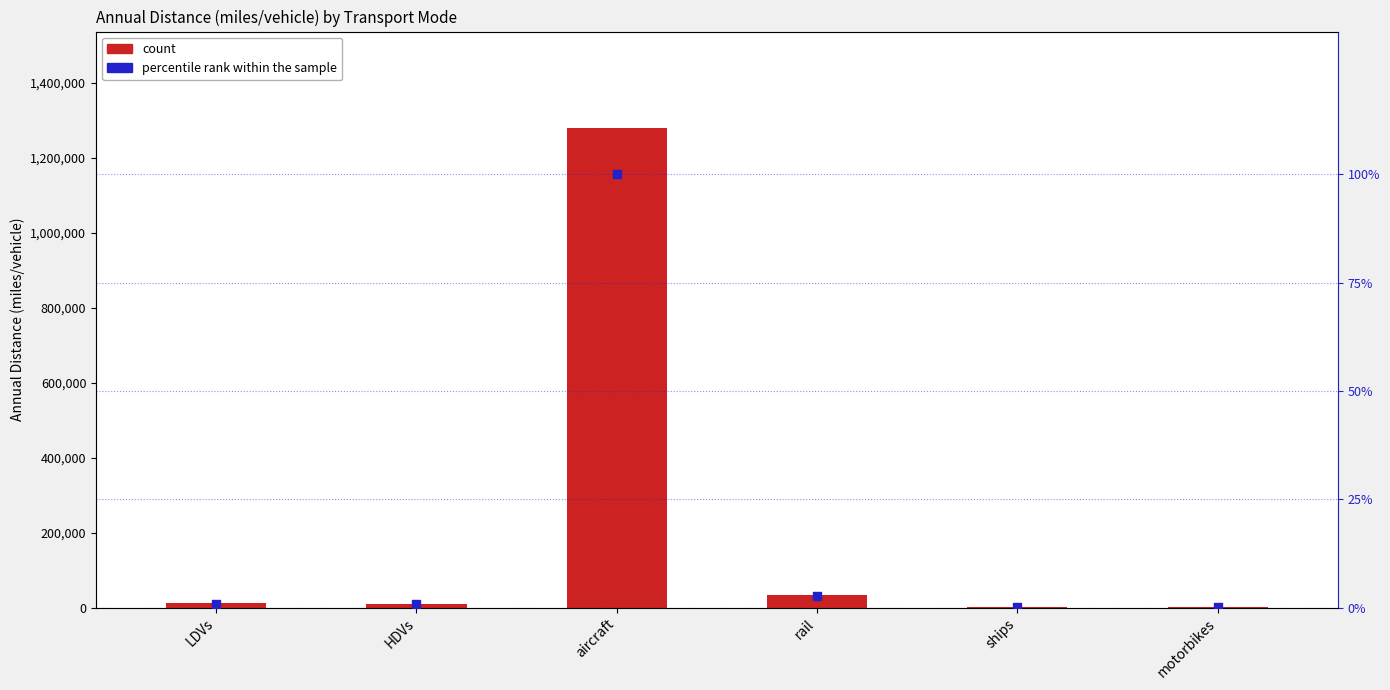

Which series contains the lowest Y value?

percentile rank within the sample